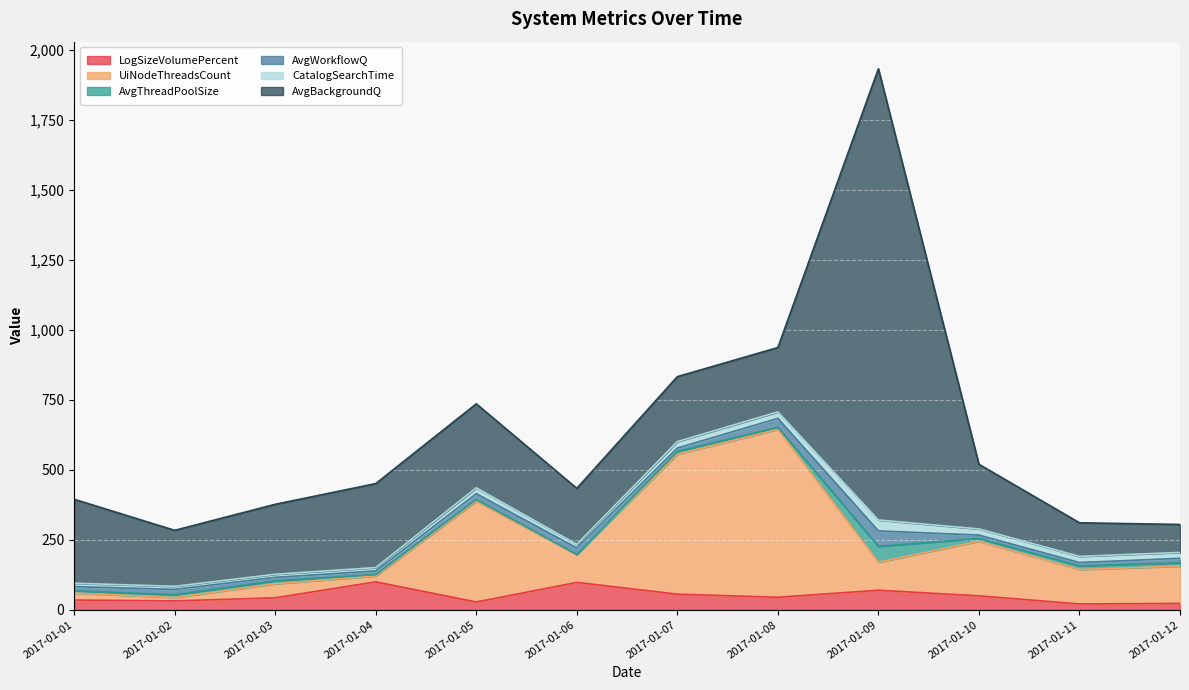

Which series changed the most between 2017-01-09 and 2017-01-11?

AvgBackgroundQ